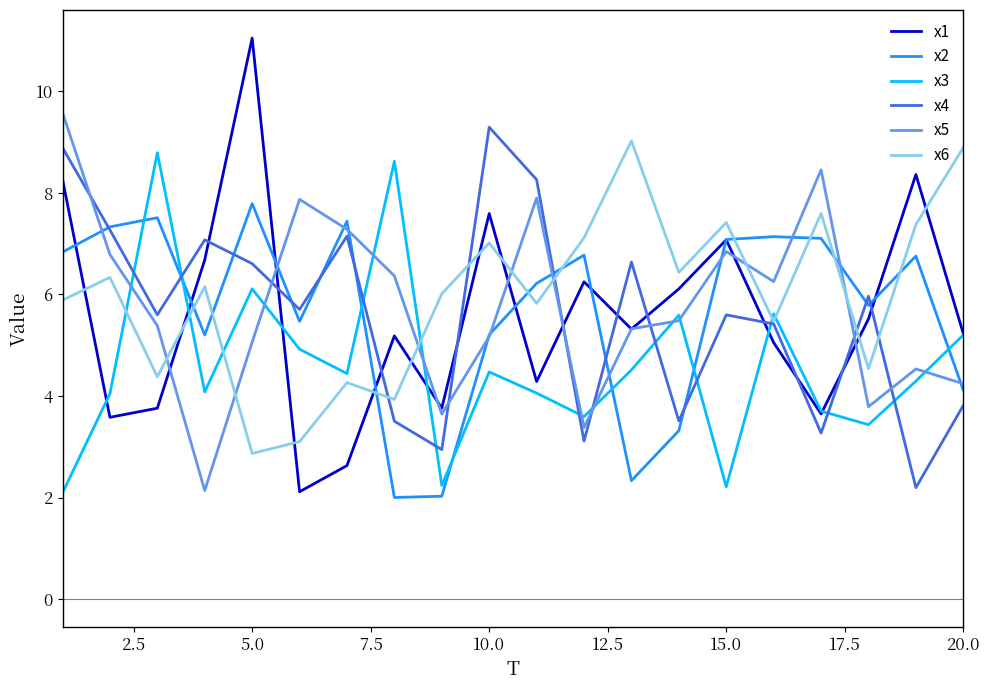

Which series ends up on top after the final intersection of x2 and x6?

x6